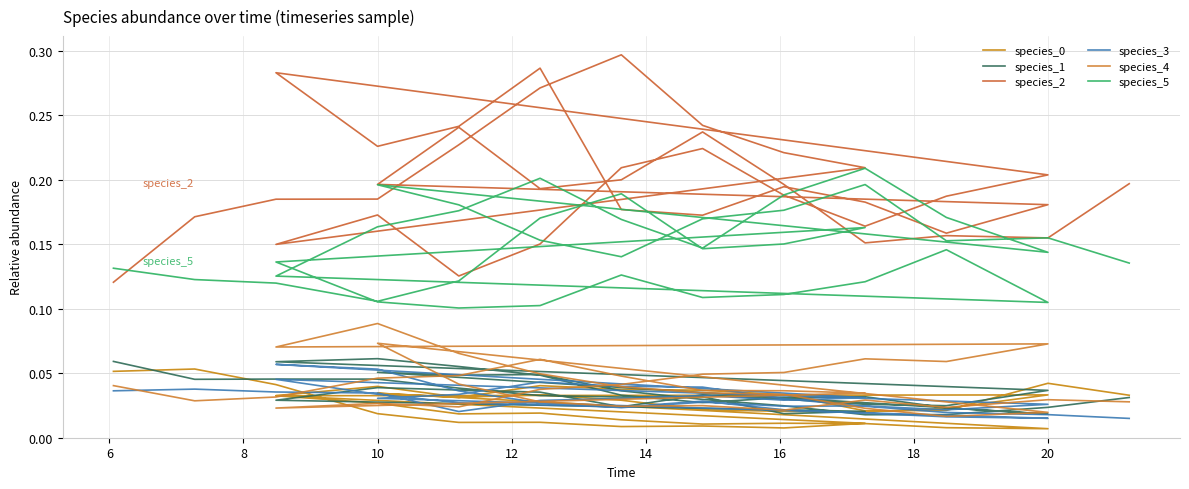

Which series ends up on top after the final intersection of species_0 and species_3?

species_0